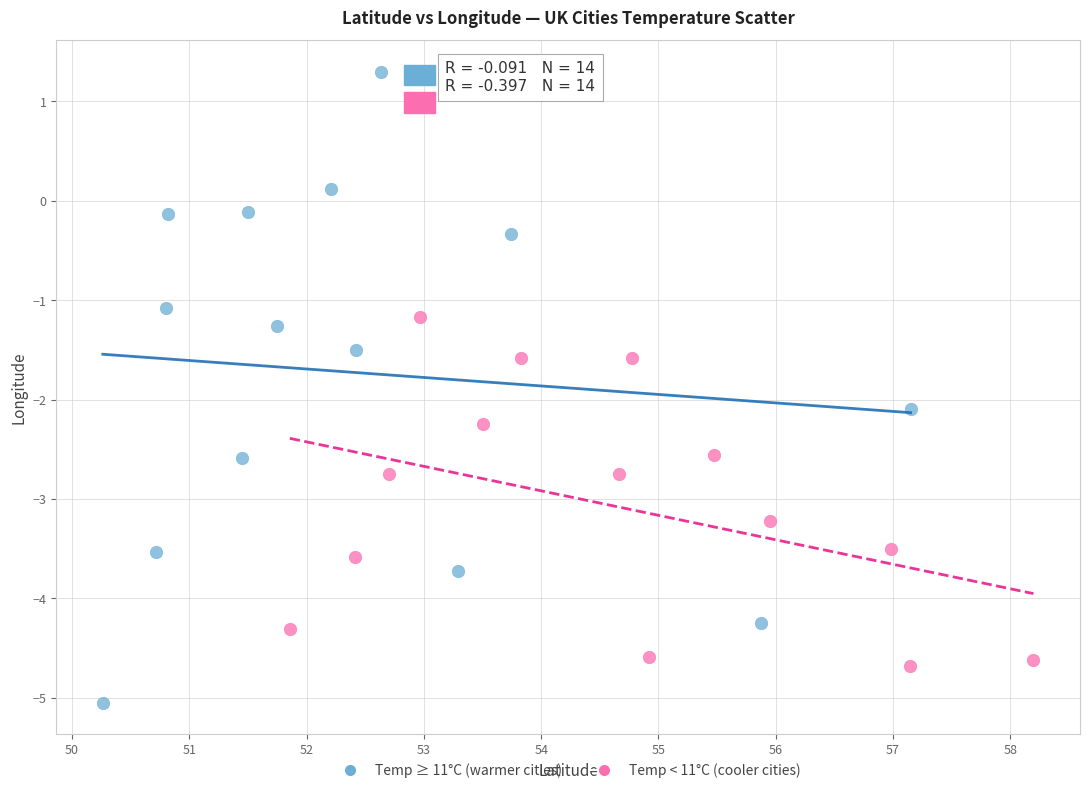

What are all the series names shown in the legend?

Temp ≥ 11°C (warmer cities), Temp < 11°C (cooler cities)